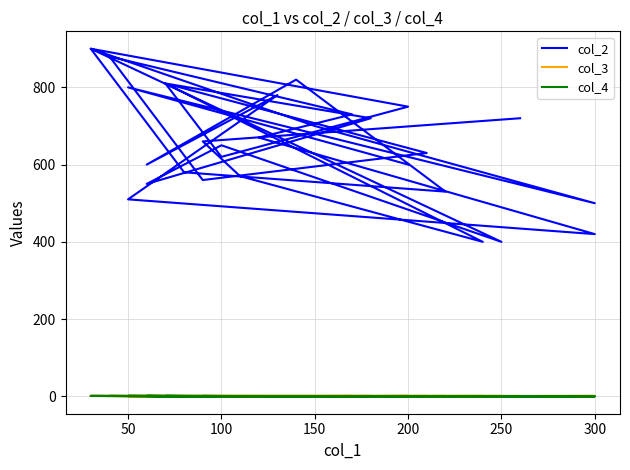

How many series are shown in this chart?

3